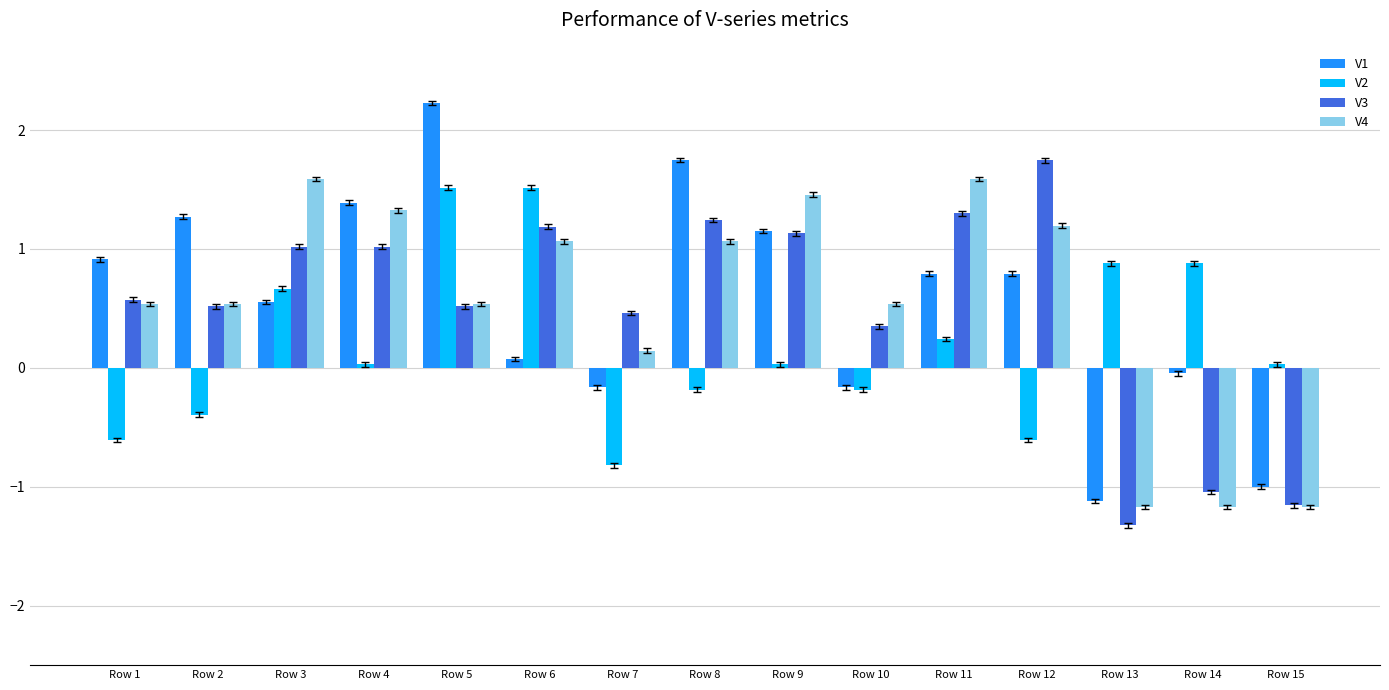

At how many categories does at least one series exceed 0?

15